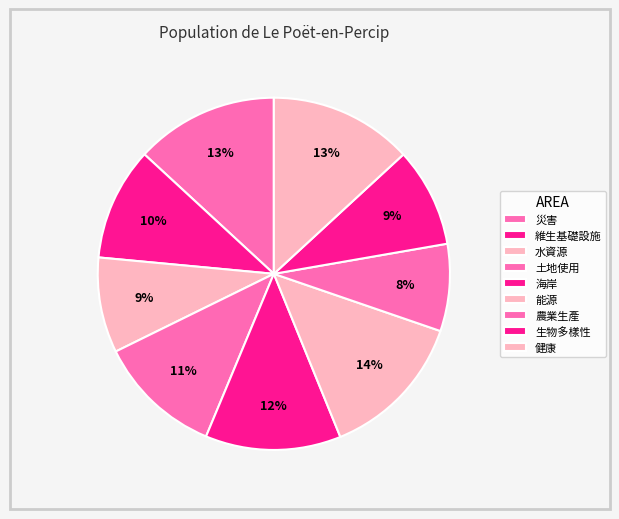

Which slice is the largest?

能源